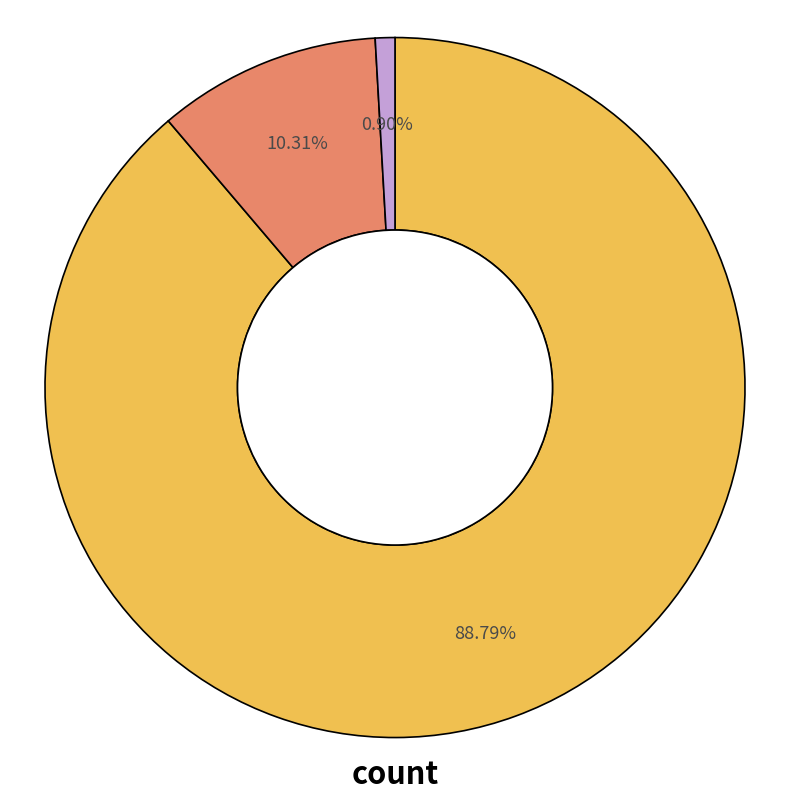

Does any single category account for the majority?

Yes